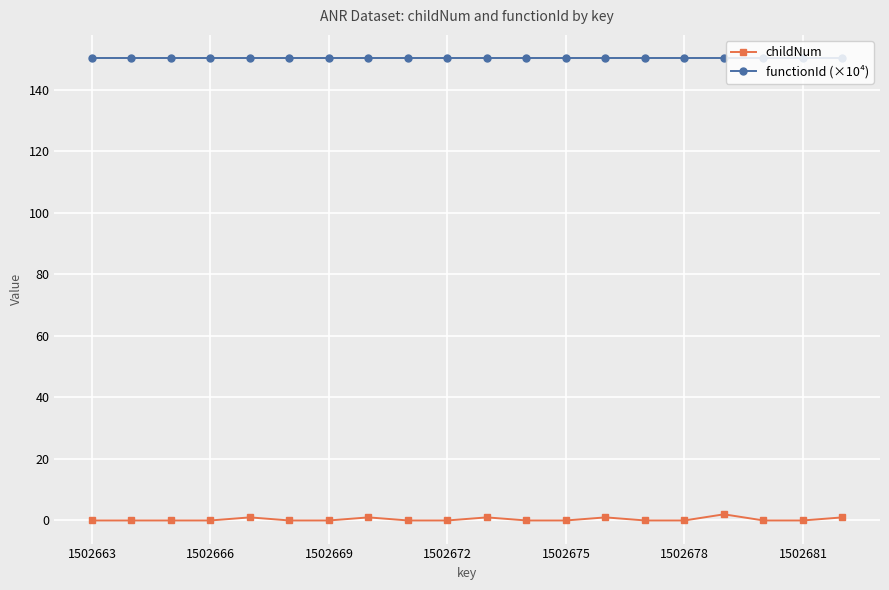

How many lines are shown in the chart?

2